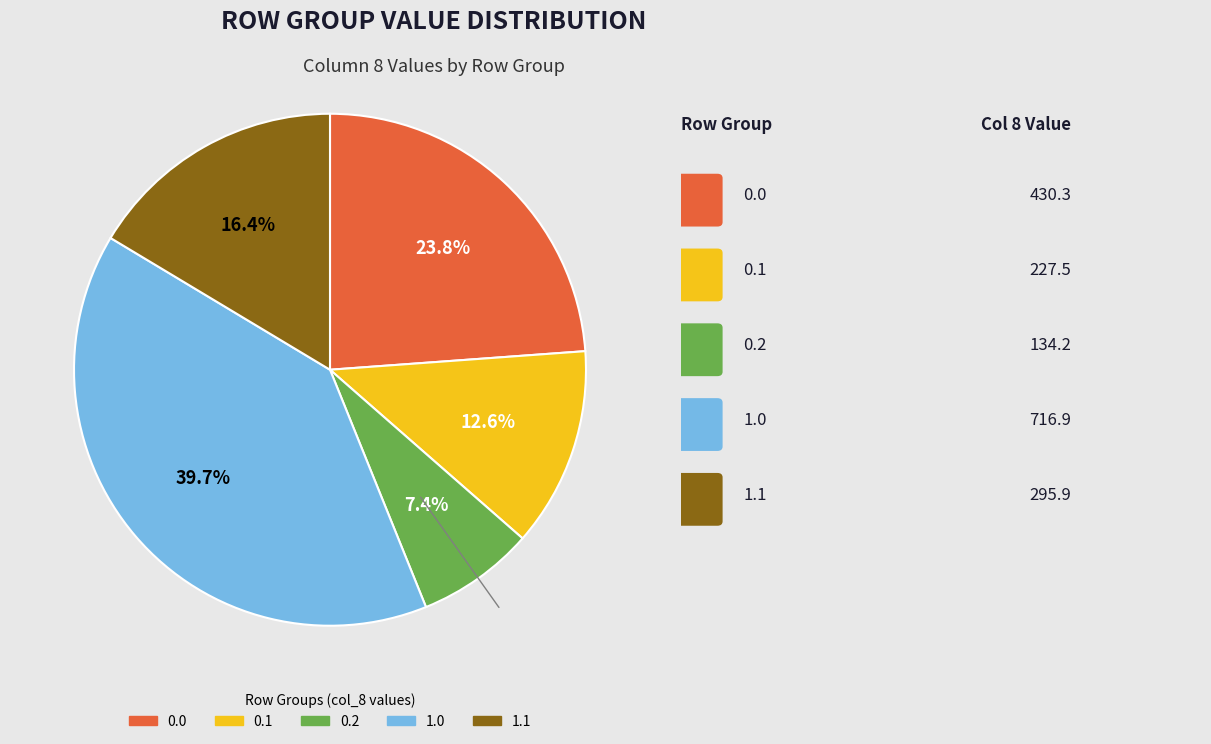

What is the total percentage of 0.0 and 1.1?

40.2%